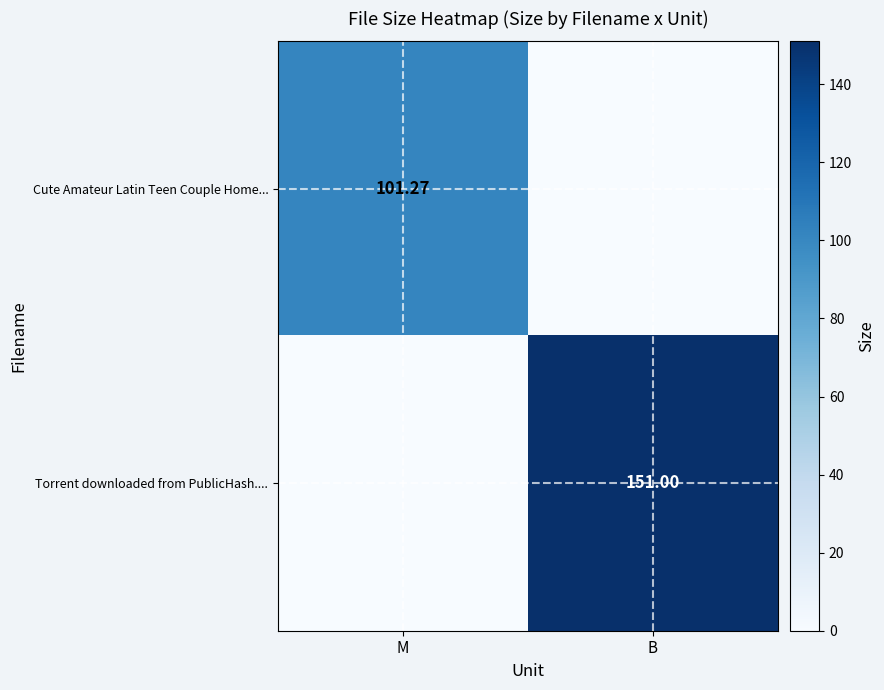

What is the greatest value displayed?

151.0